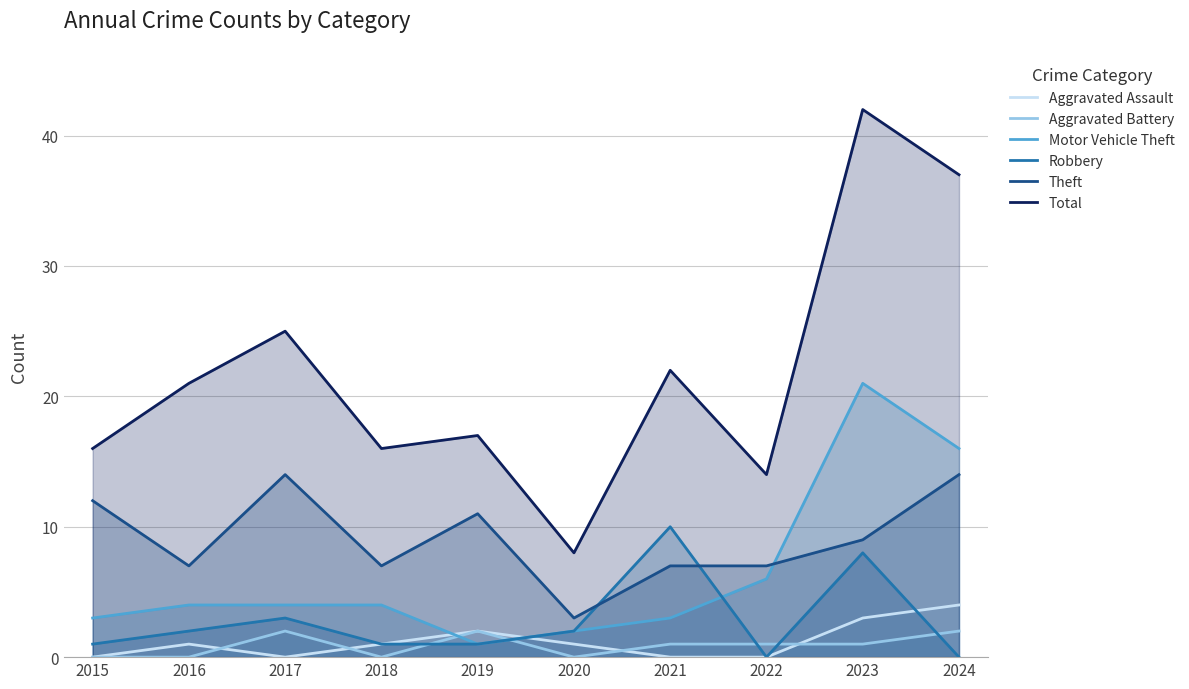

The value of Aggravated Assault at 2015 is 0. True or false?

True